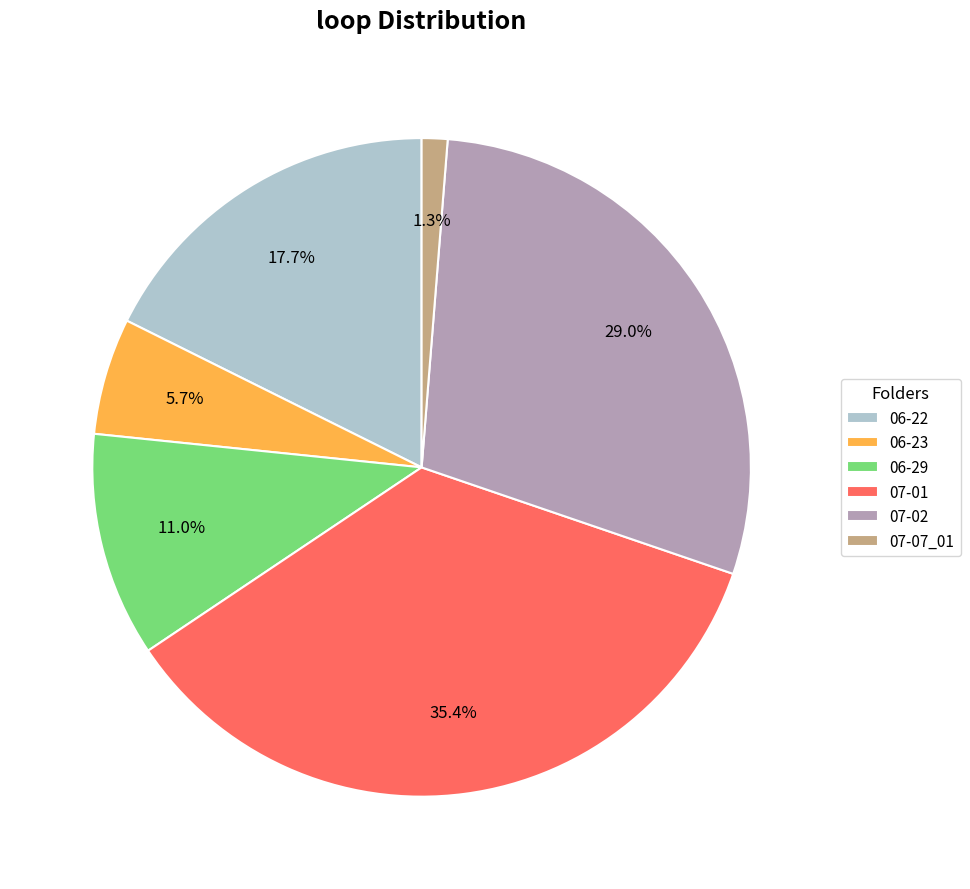

What percentage is the 06-22 slice, to the nearest percent?

18%